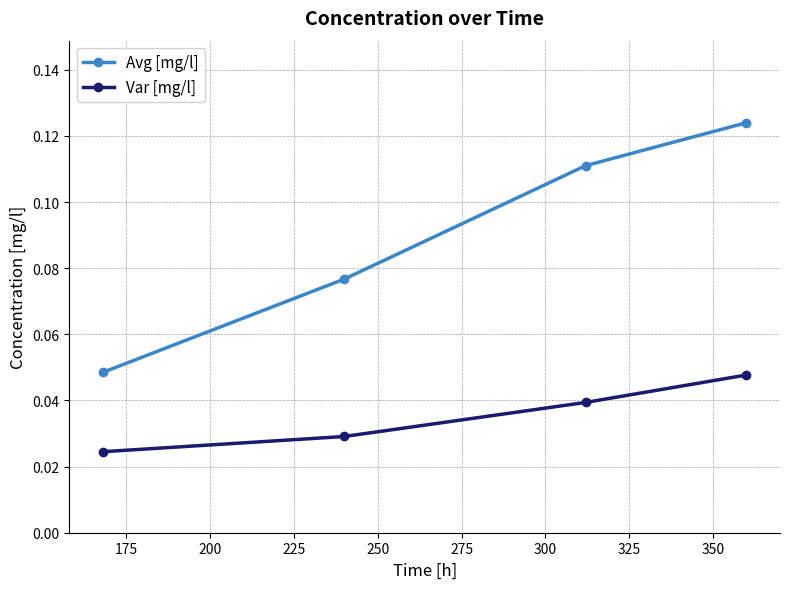

Does the chart display data point markers on the line(s)?

Yes